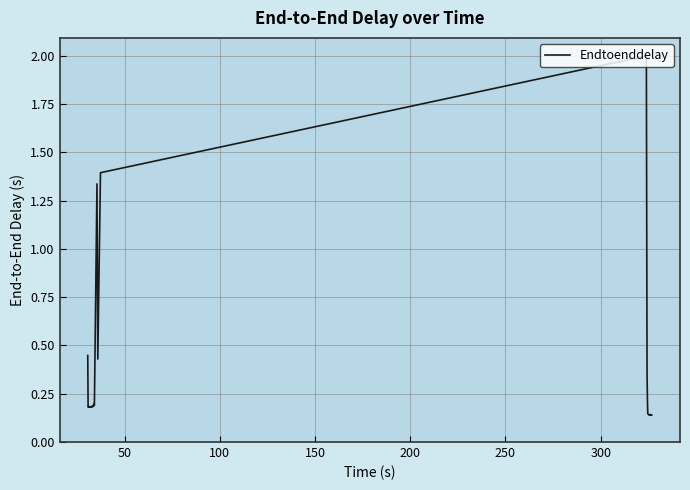

Is this an area chart (filled region under the line)?

No